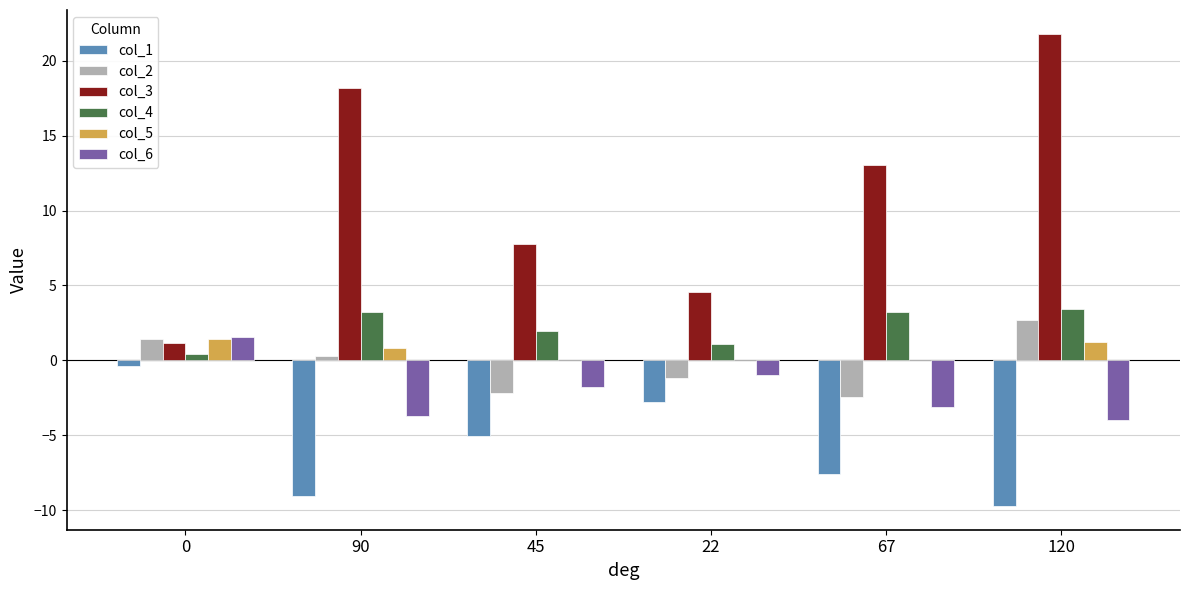

What is the maximum value shown in the chart?

21.8